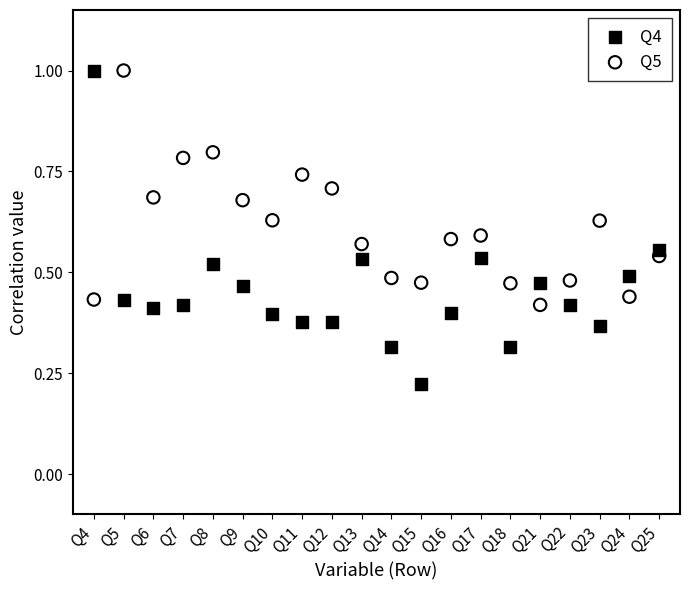

What are all the series names shown in the legend?

Q4, Q5